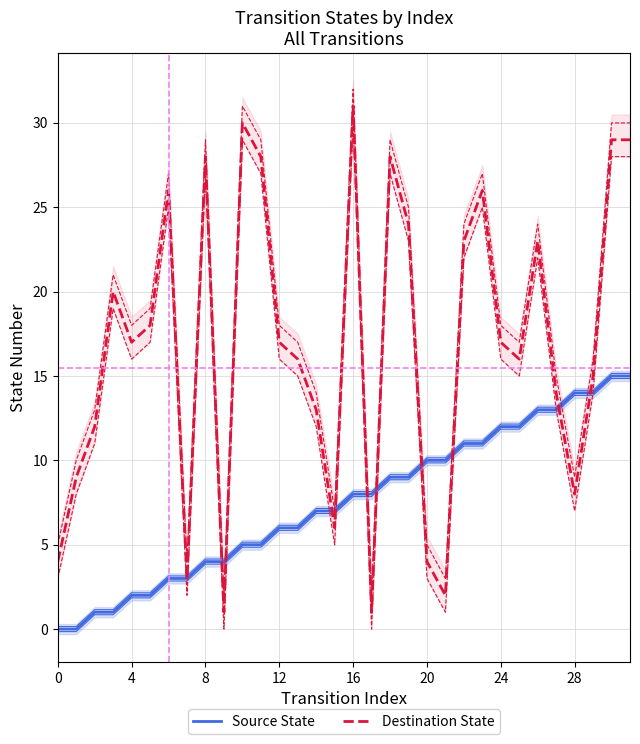

What is the difference between the second highest and second lowest values in the Source State series?

15